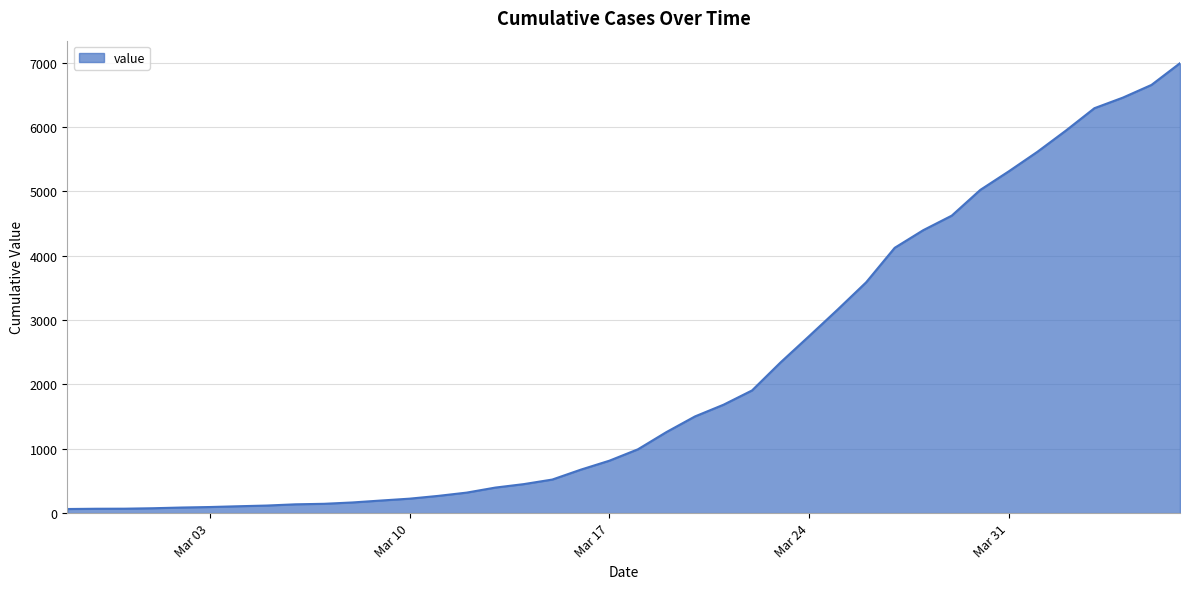

What is the maximum value shown in the chart?

6994